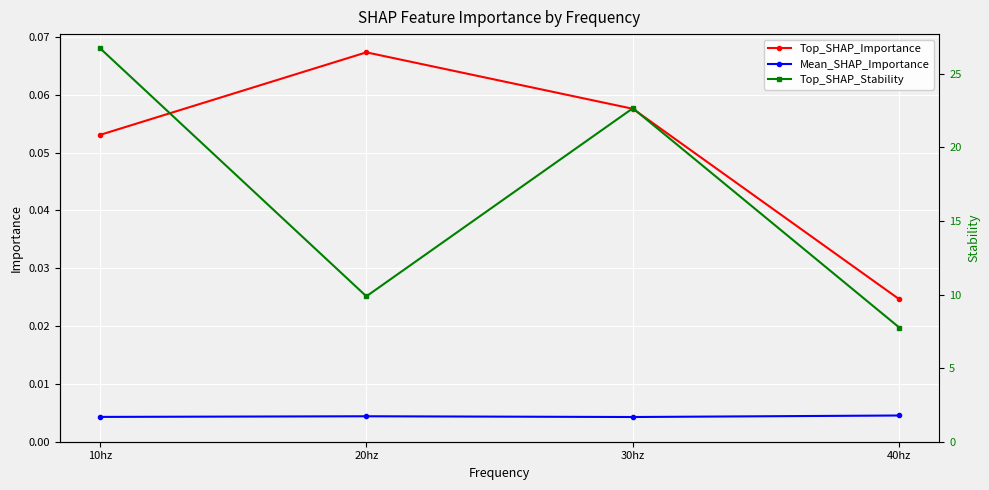

Does the chart display data point markers on the line(s)?

Yes